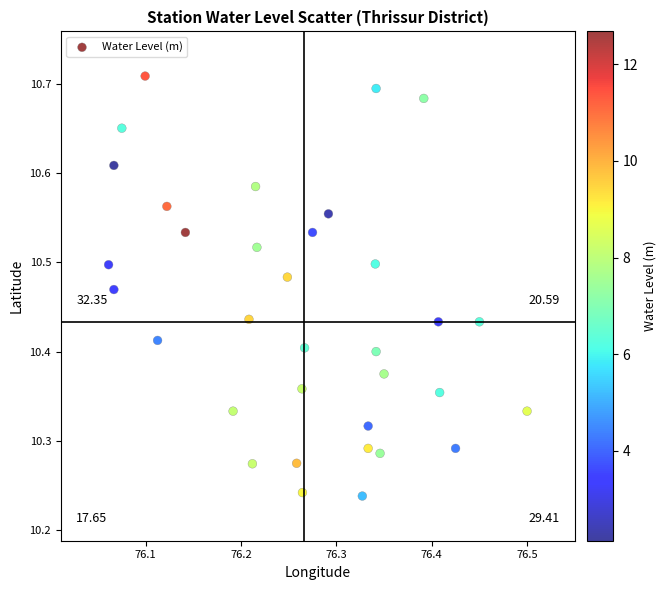

What is the range of Y values (max minus min)?

0.5